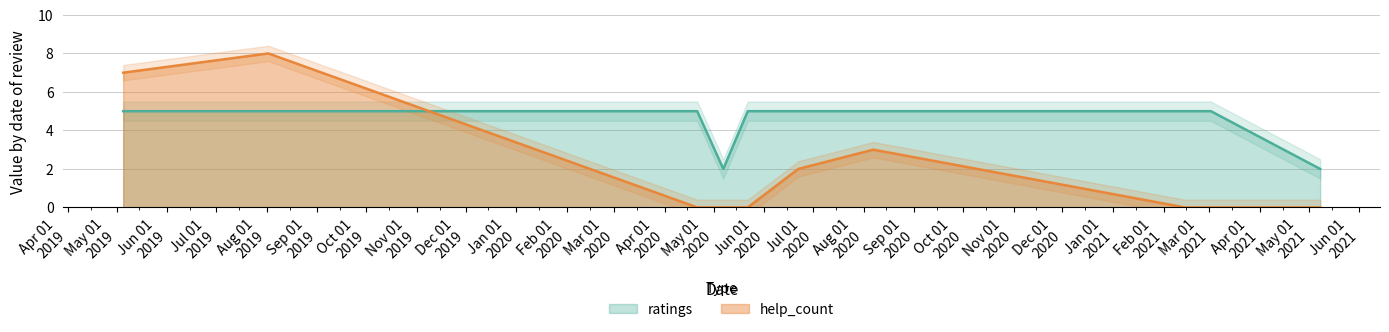

Is it true that help_count equals 0 at 2021.05.08?

True